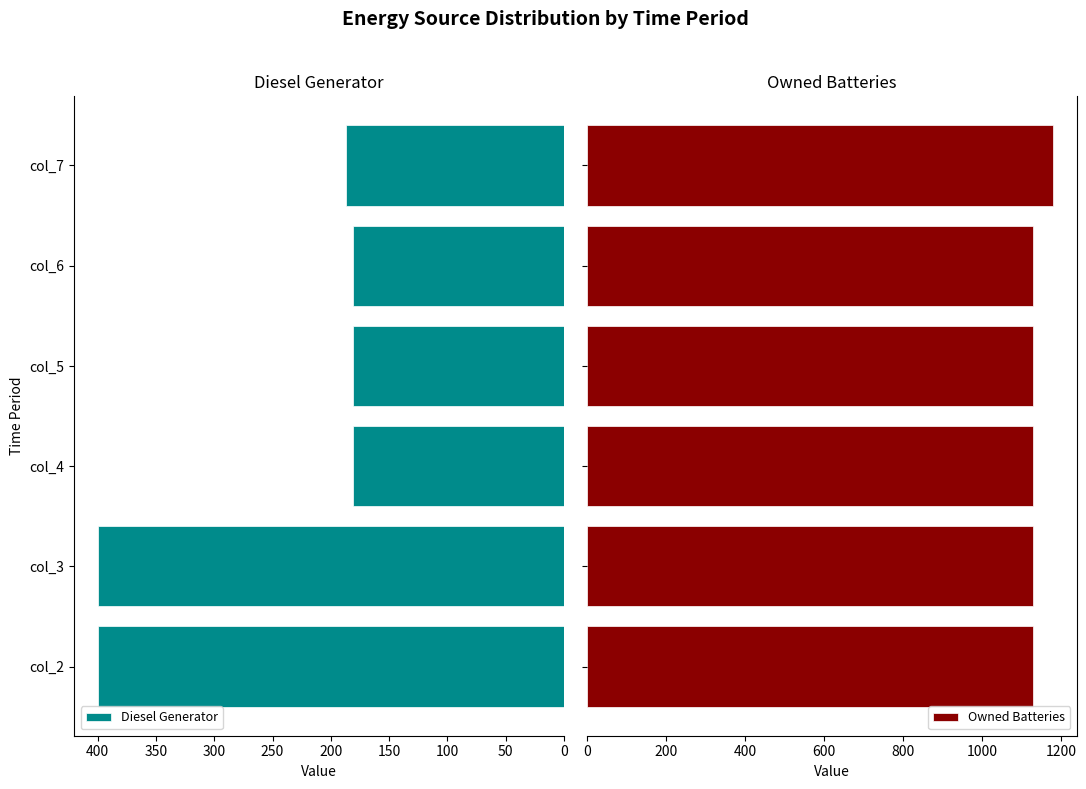

What is the sum of all Owned Batteries values?

6825